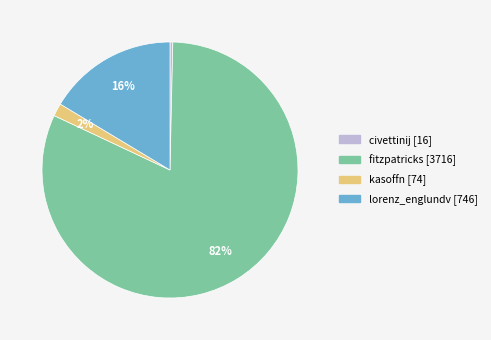

Combined, do kasoffn and fitzpatricks account for over 50%?

Yes